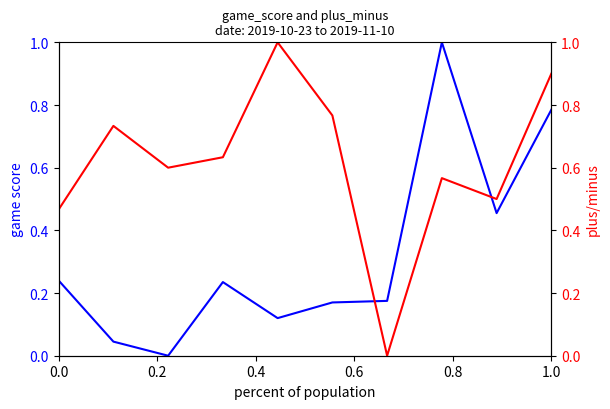

What are all the series names shown in the legend?

game_score, plus_minus